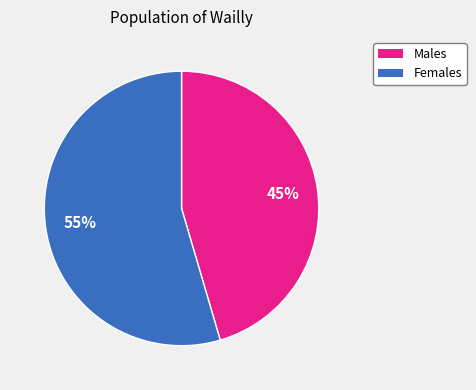

Does any single category account for the majority?

Yes